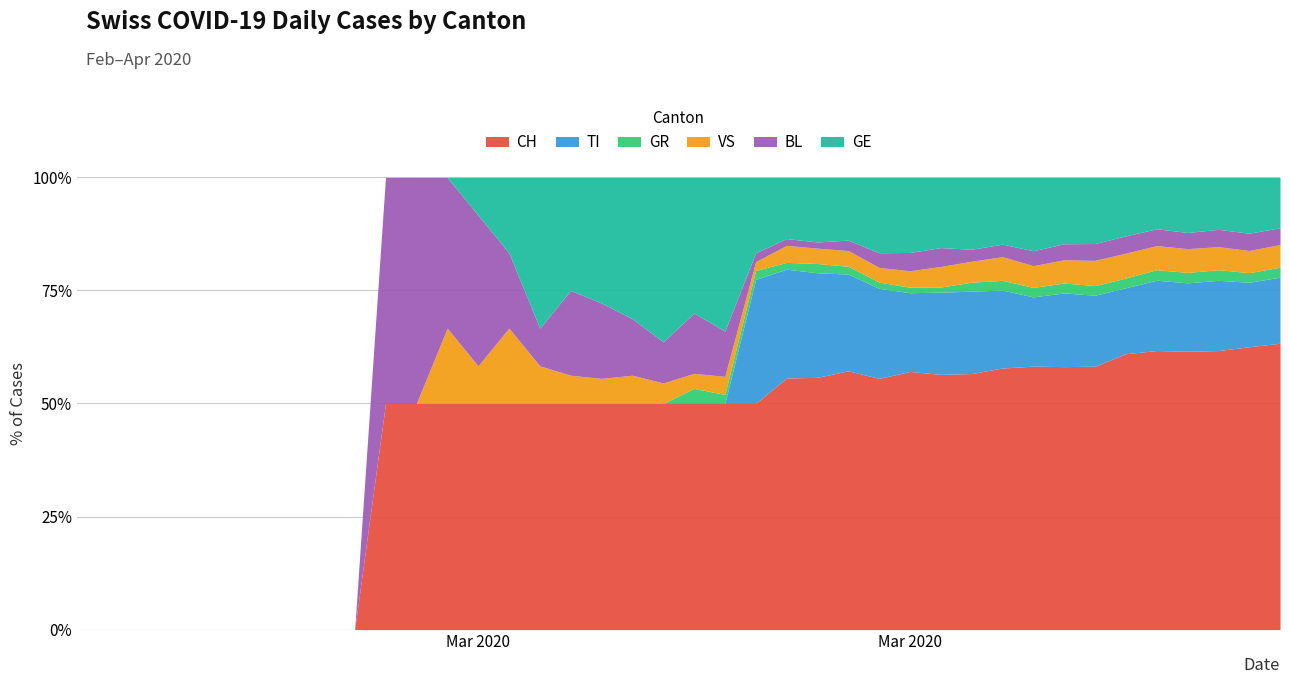

True or false: TI and GE intersect in this chart.

True